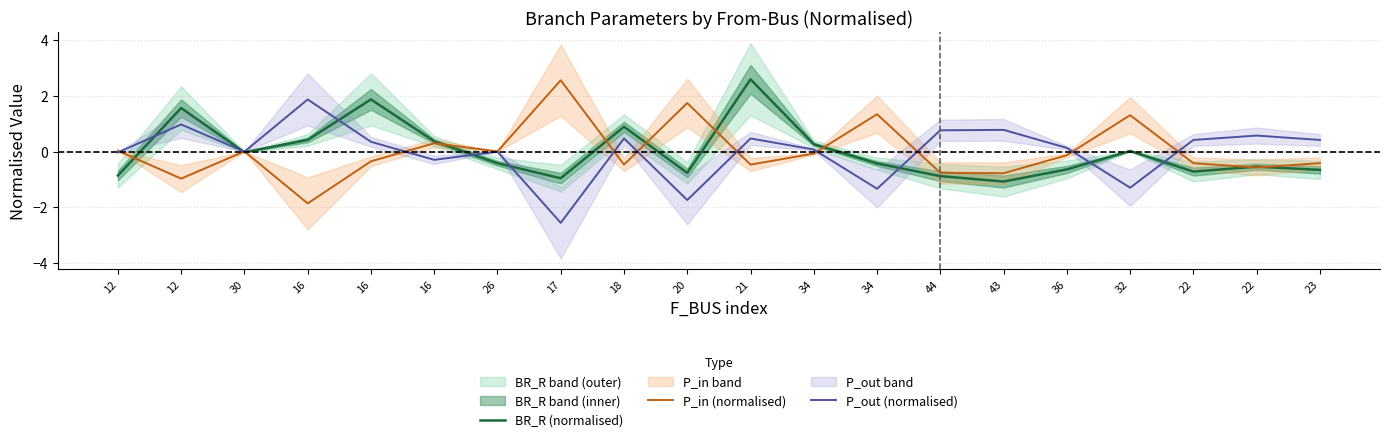

Reading right to left, transcribe all the data shown in this chart.

BR_R (normalised): -0.7	-0.5	-0.7	0.0	-0.6	-1.1	-0.9	-0.4	0.3	2.6	-0.8	0.9	-1.0	-0.4	0.4	1.9	0.4	-0.0	1.6	-0.9
P_in (normalised): -0.4	-0.6	-0.4	1.3	-0.1	-0.8	-0.8	1.3	-0.1	-0.5	1.7	-0.5	2.6	0.0	0.3	-0.4	-1.9	0.0	-1.0	0.0
P_out (normalised): 0.4	0.6	0.4	-1.3	0.1	0.8	0.8	-1.3	0.1	0.5	-1.7	0.5	-2.6	-0.0	-0.3	0.3	1.9	-0.0	1.0	-0.0